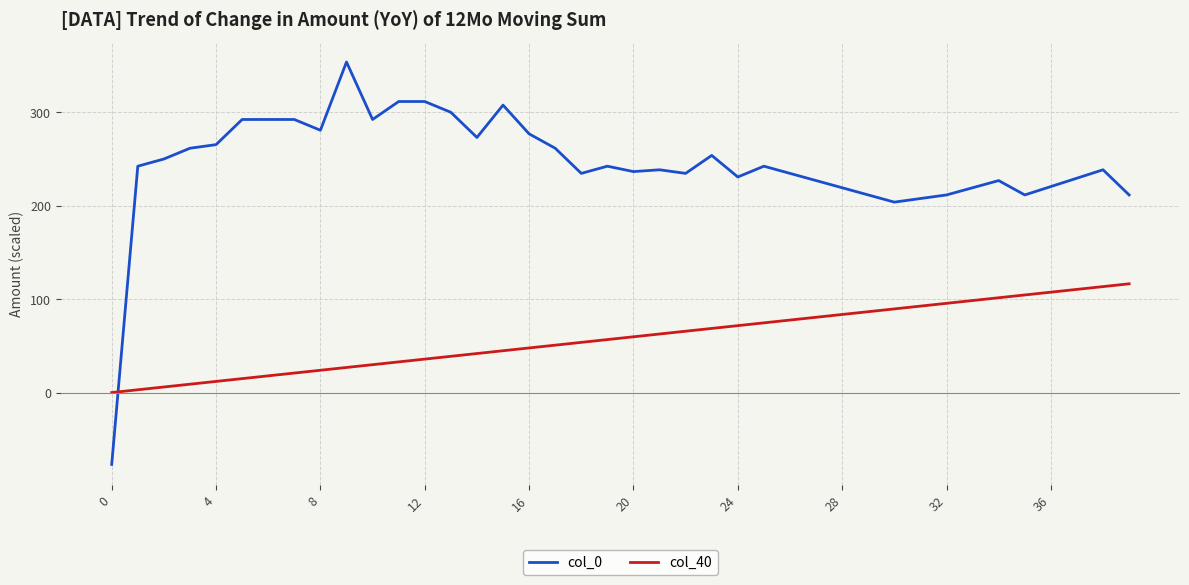

After their last crossing, which series has the higher values: col_0 or col_40?

col_0